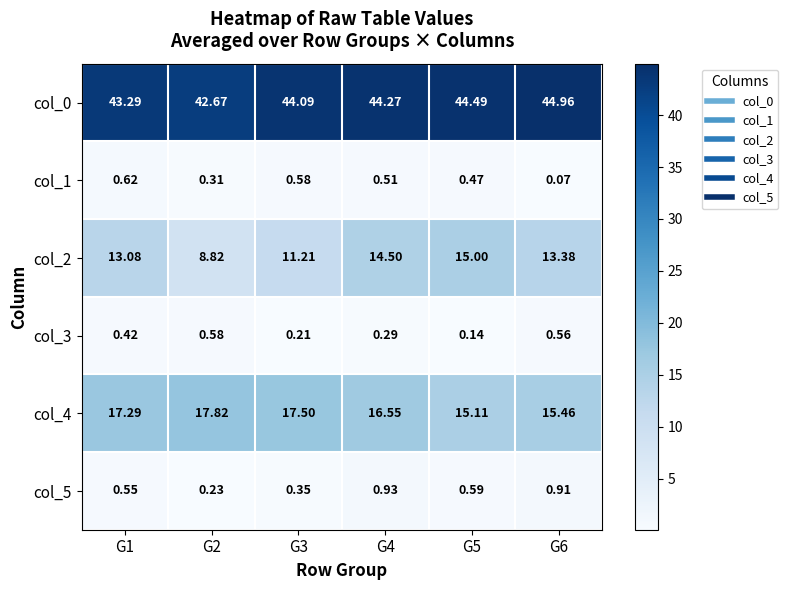

Which series changed the most between G3 and G5?

col_2